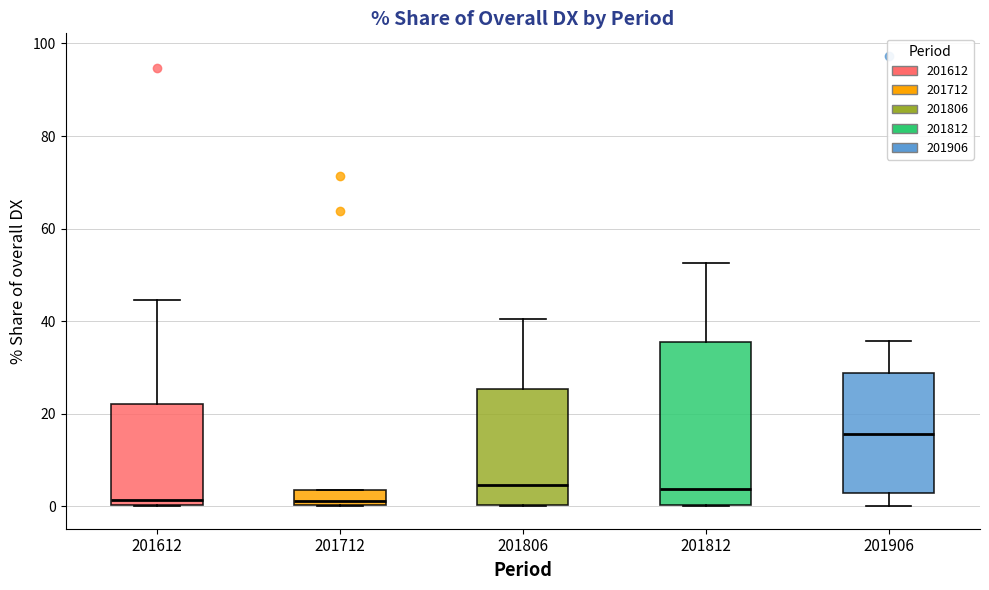

Where is the lower edge of the box at x = 201906 on the y-axis? The values are not printed on the chart, so give them approximately, as read against the axis.

2